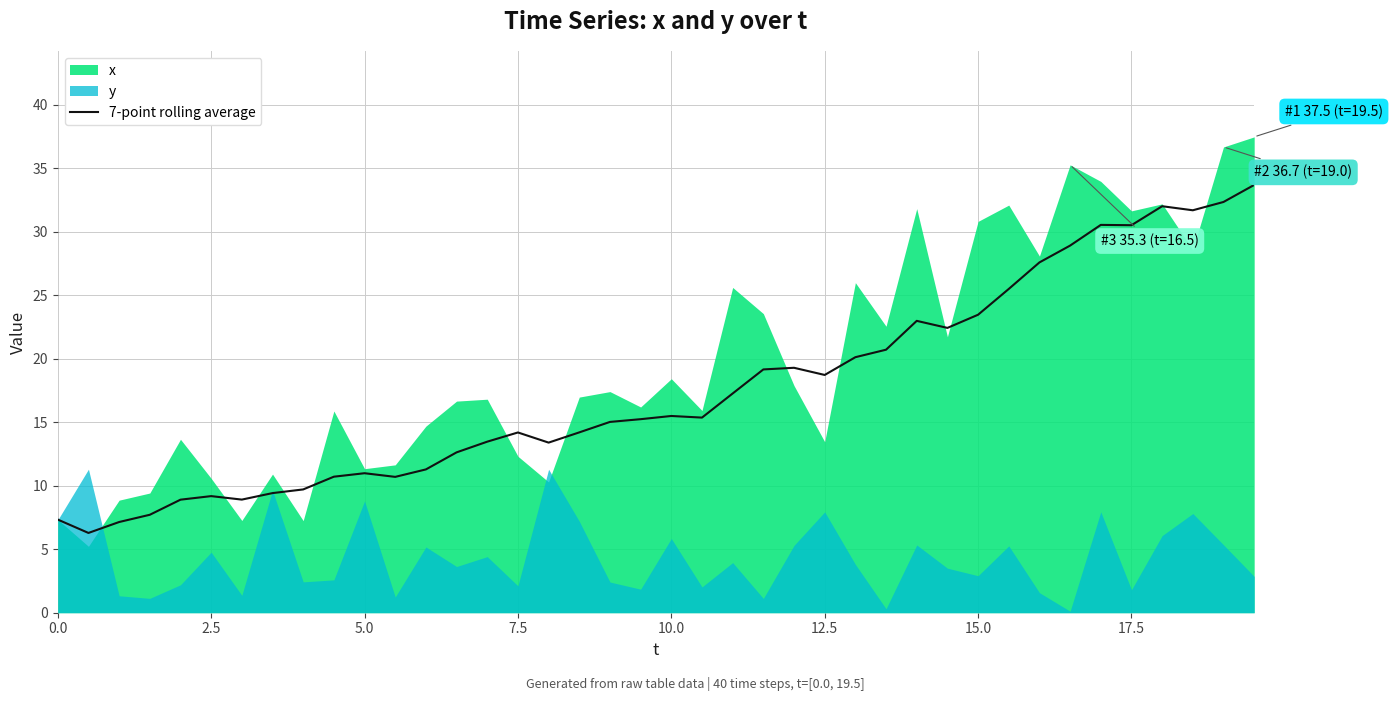

Is it true that 7-point rolling average equals 7.3 at 0.0?

True